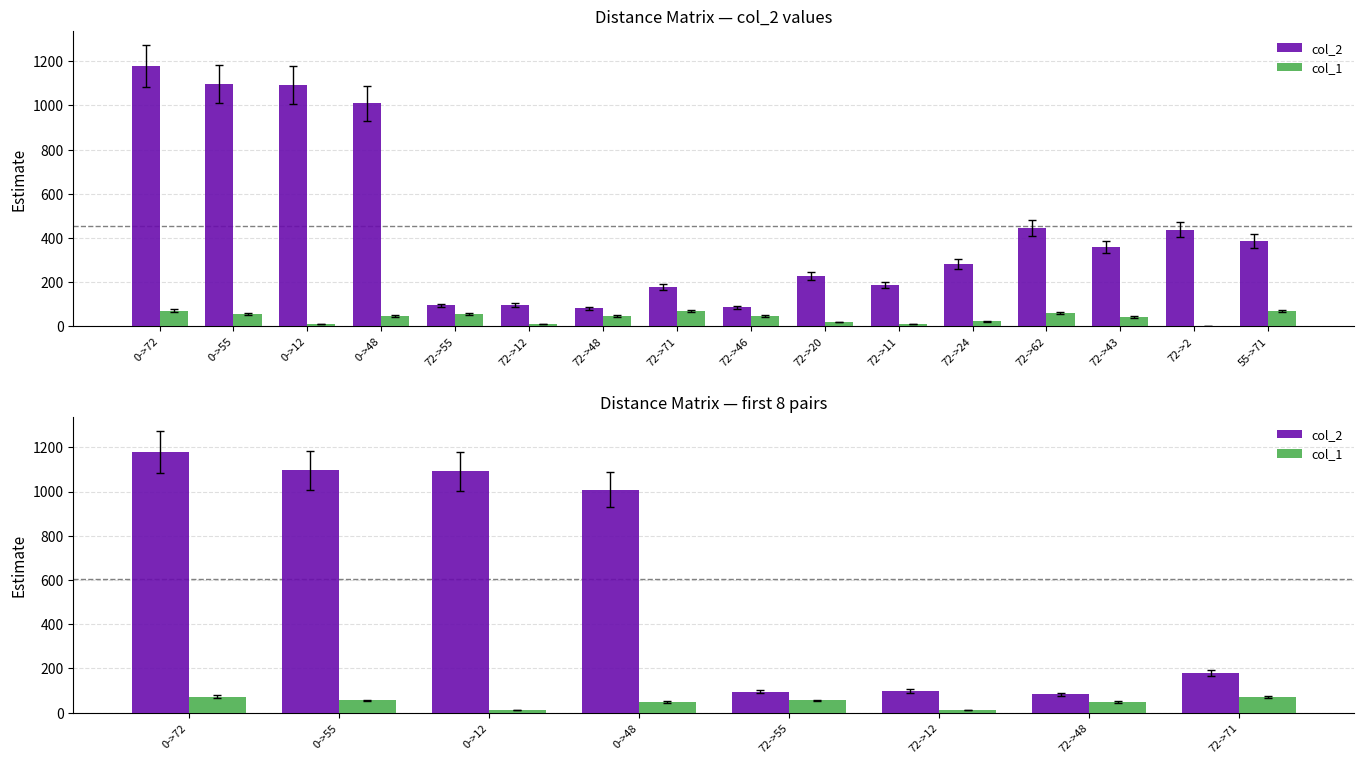

Reading left to right, what are all the values shown in this chart?

col_2: 0->72=1179	0->55=1097	0->12=1092	0->48=1009	72->55=95	72->12=97	72->48=83	72->71=180
col_1: 0->72=72	0->55=55	0->12=12	0->48=48	72->55=55	72->12=12	72->48=48	72->71=71